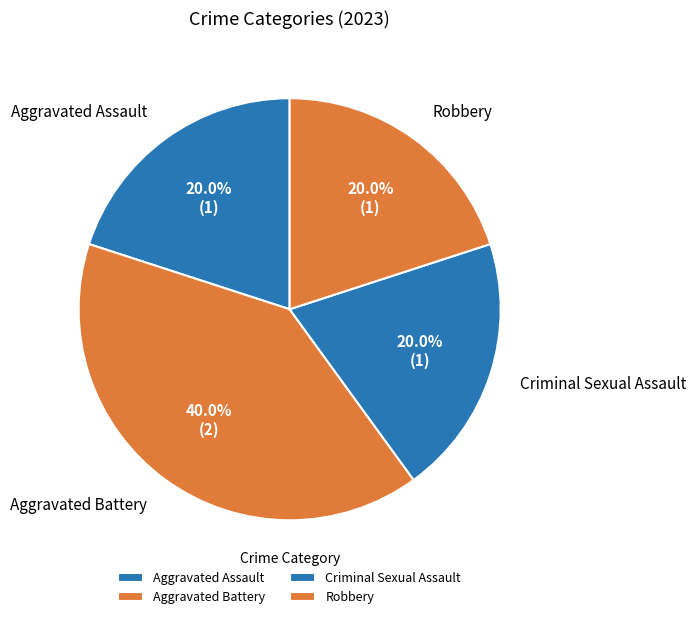

Is there a majority slice in this chart?

No